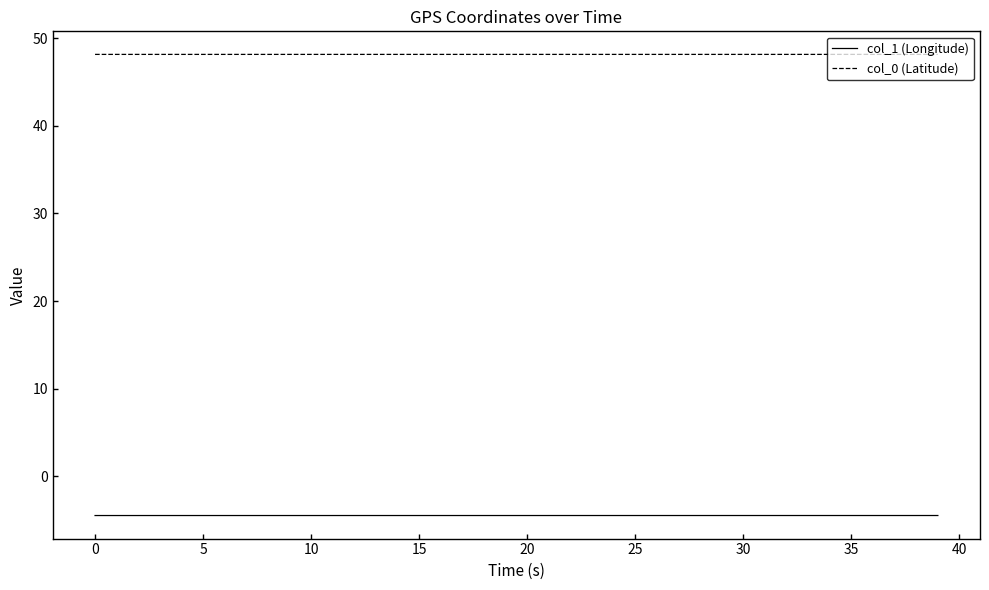

Rank the series by their average value, from lowest to highest.

col_1 (Longitude), col_0 (Latitude)